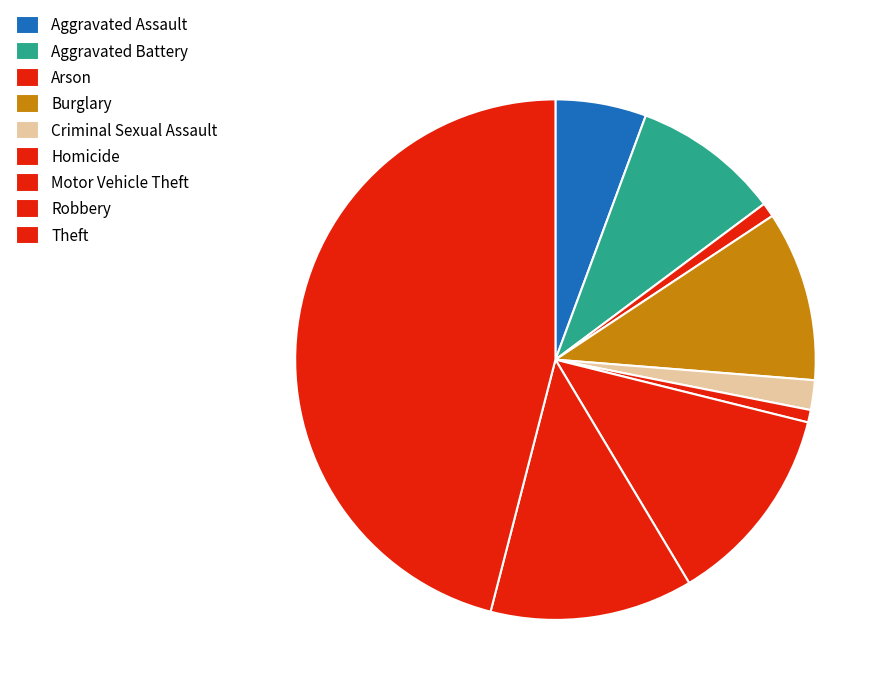

How many segments does this pie chart have?

9